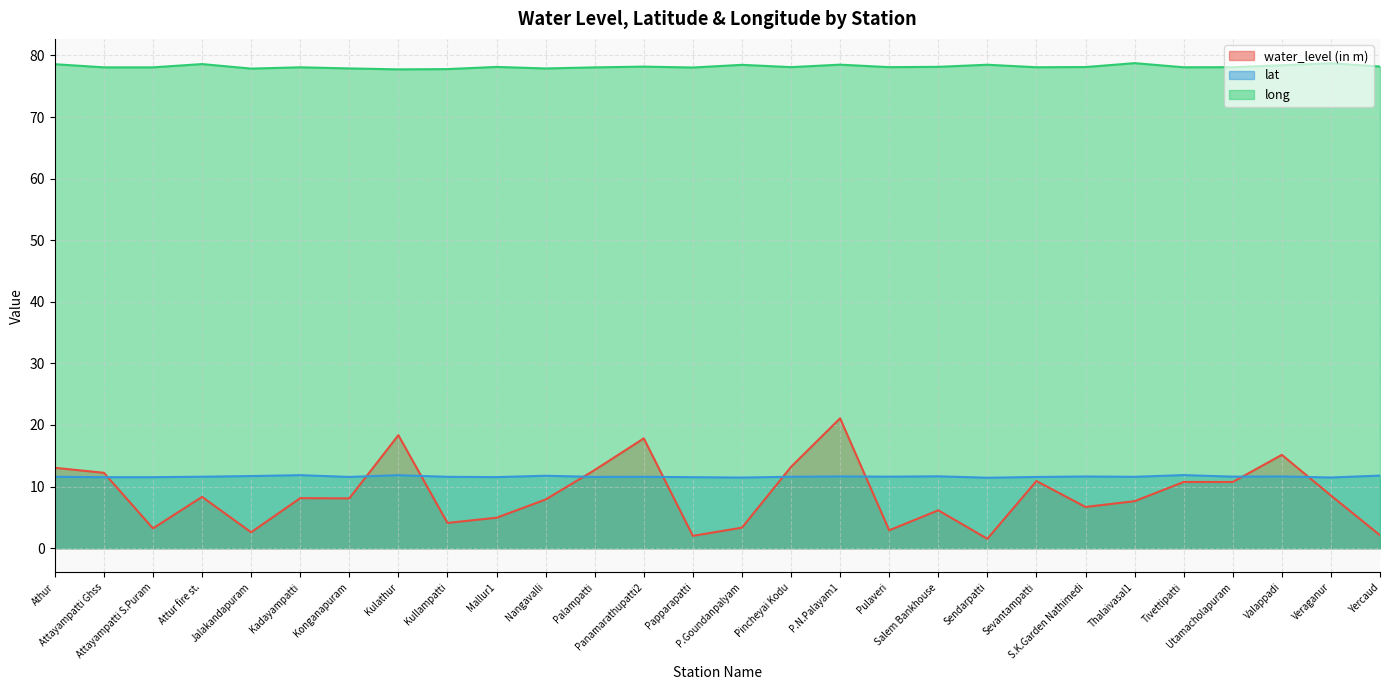

What is the value of the lat point at the 8th from the left?

11.8